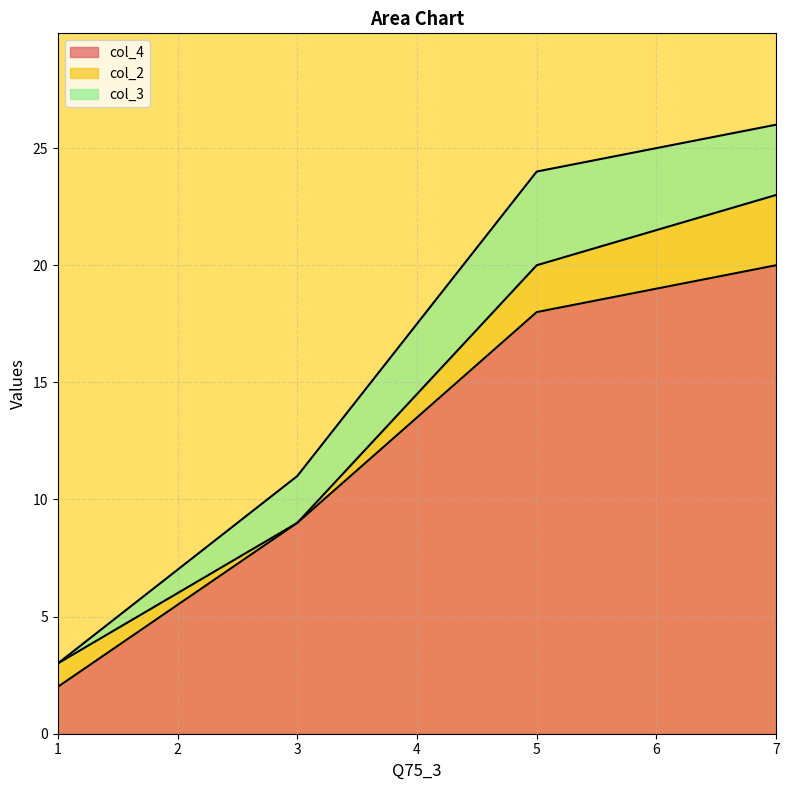

In col_3, how many points are higher than both neighbors (excluding endpoints)?

1